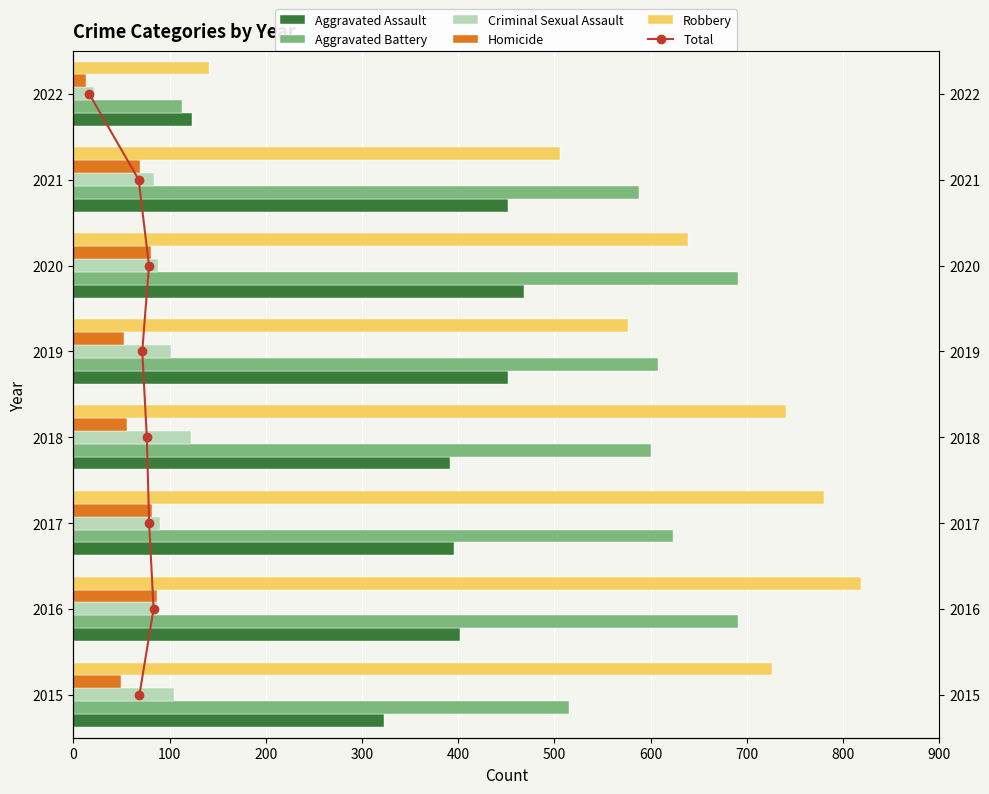

What is the difference between the maximum and minimum values in the Homicide series?

74